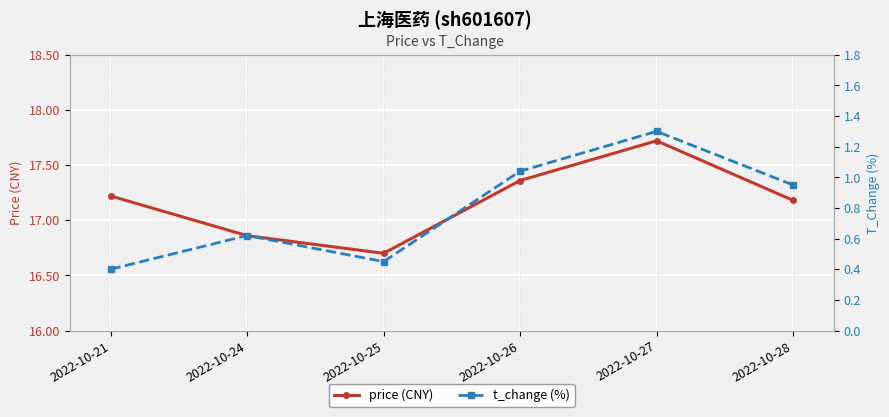

What is the sum of all price (CNY) values?

103.0